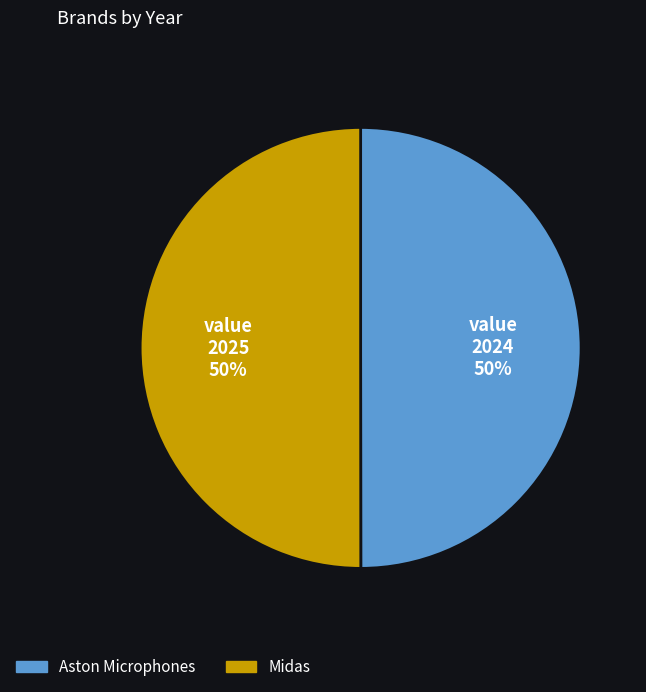

Approximately how many times larger is the value at Aston Microphones compared to Midas?

1.0